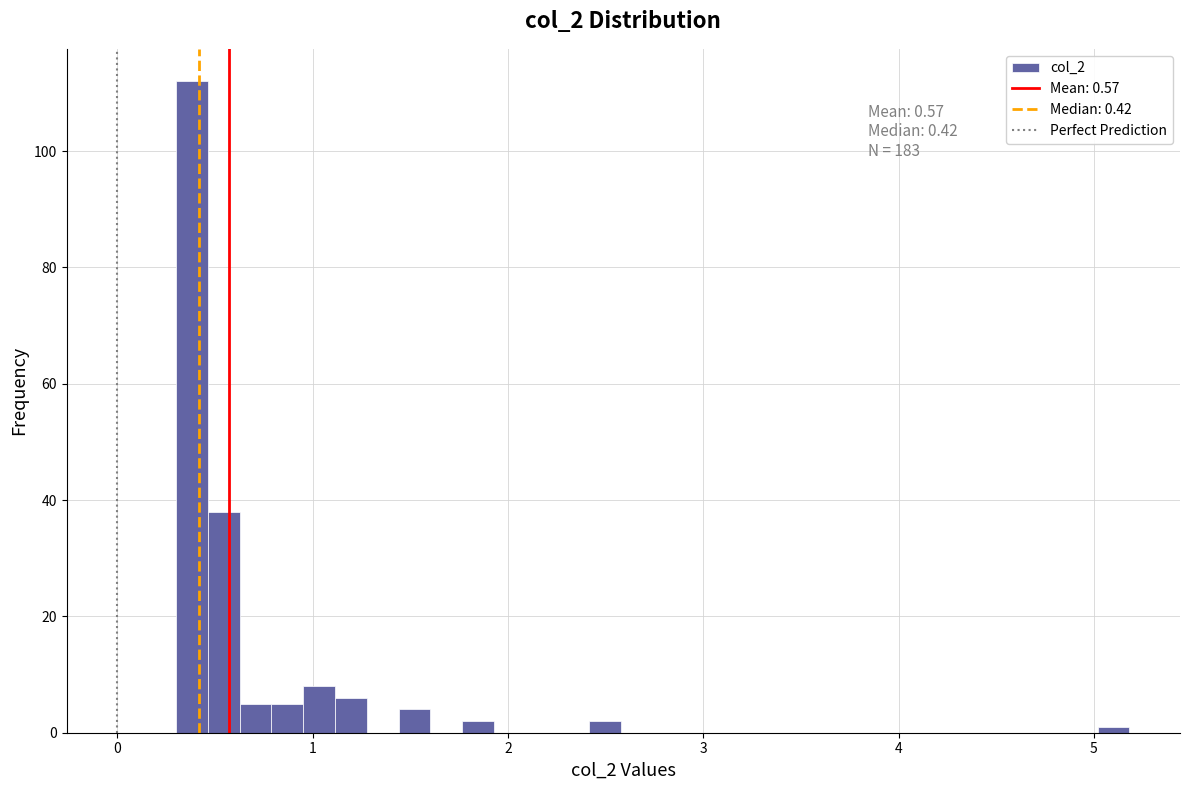

Read against the x-axis, roughly where is the centre of the tallest bar?

0.4